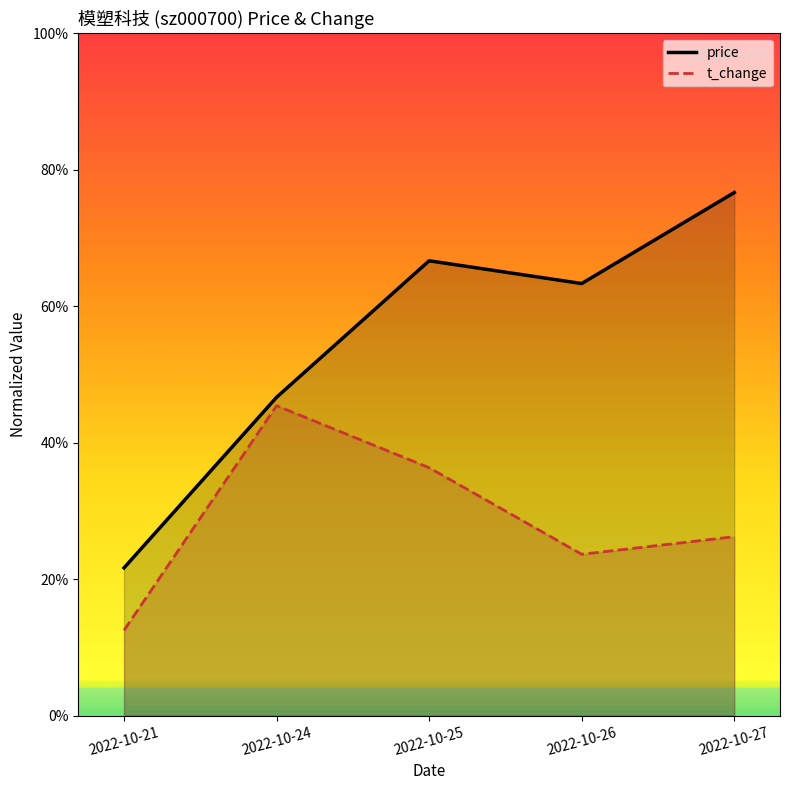

Is it true that price_line equals 0.6 at 2022-10-26?

True